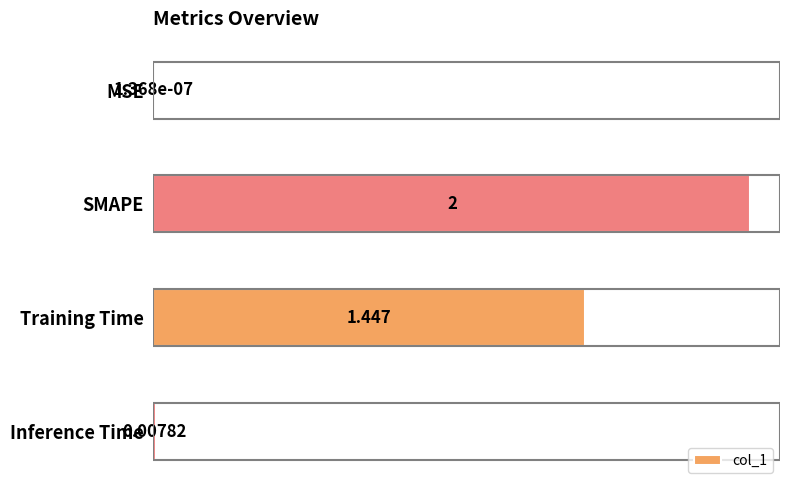

At which label is the value closest to 1?

Training Time